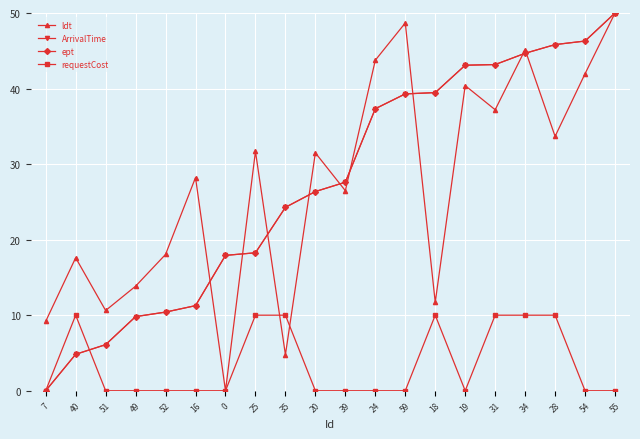

Is this an area chart (filled region under the line)?

No